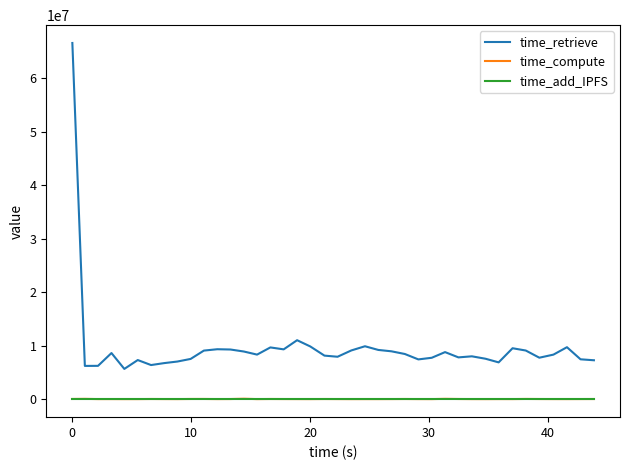

What is the highest value of the time_retrieve series?

66631364